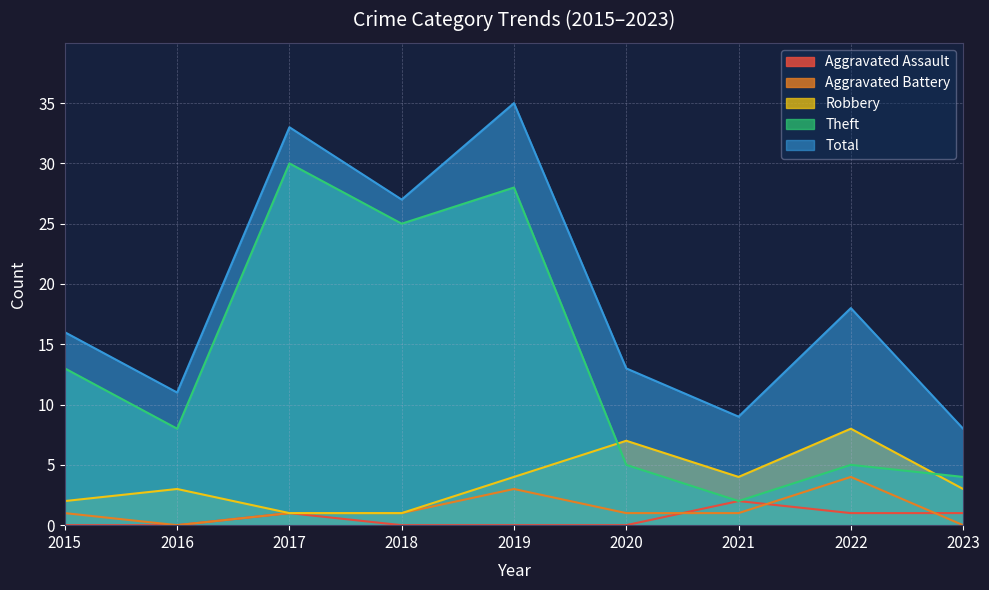

What is the value of the Theft point at the 1st from the left?

13